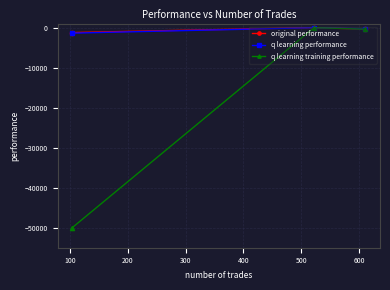

How many lines are shown in the chart?

3